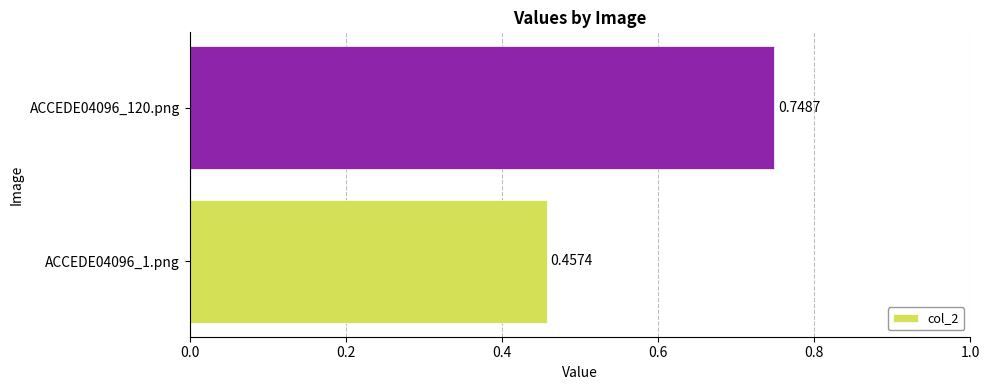

Between ACCEDE04096_120.png and ACCEDE04096_1.png, which is larger?

ACCEDE04096_120.png